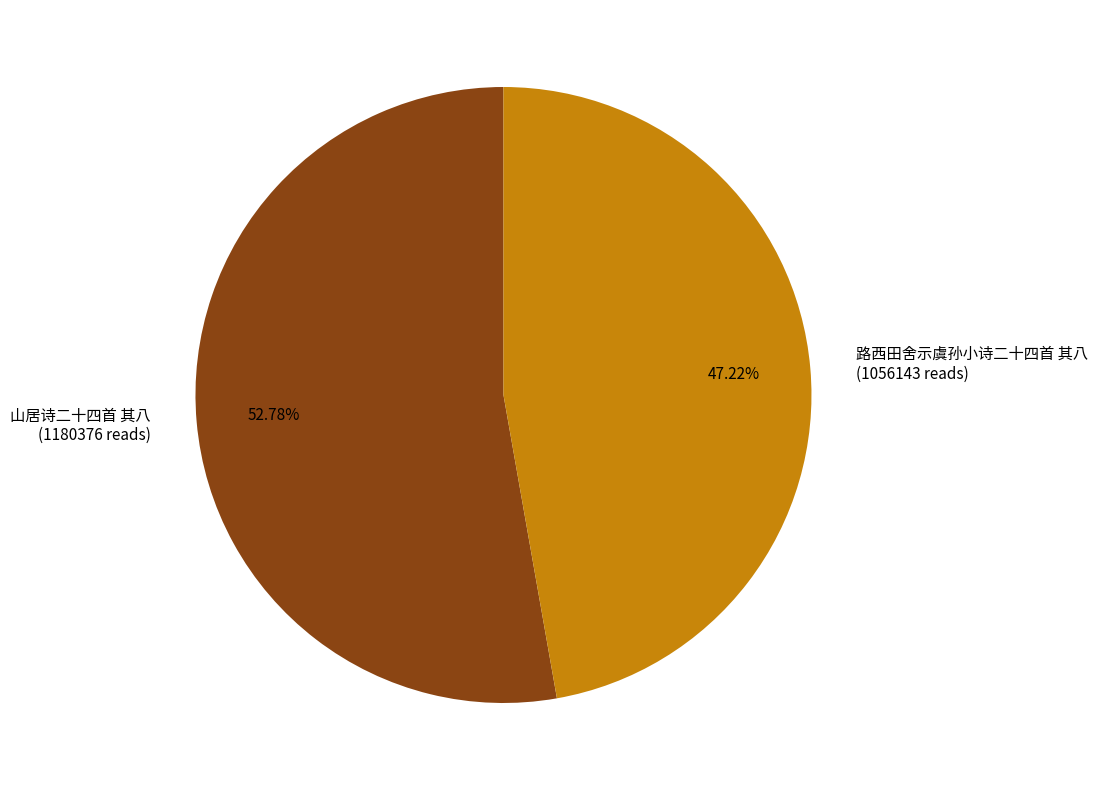

Is it true that 路西田舍示虞孙小诗二十四首 其八 is 55% of the pie?

False